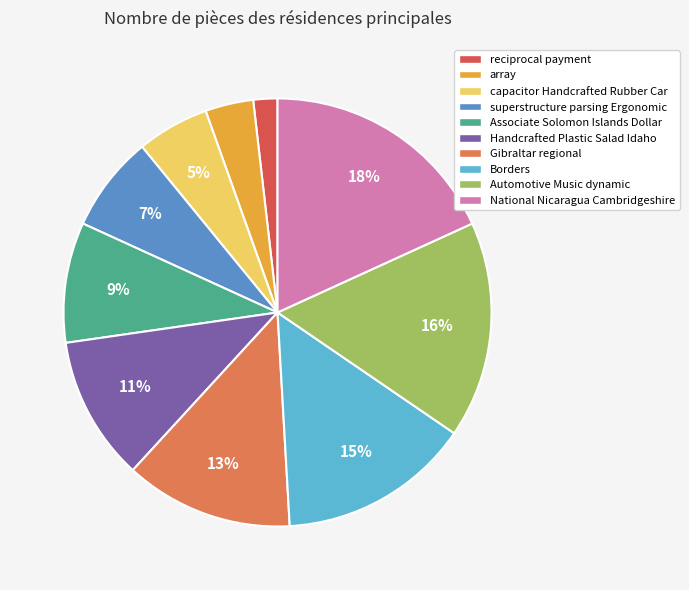

Approximately how many times larger is the value at reciprocal payment compared to Borders?

0.1